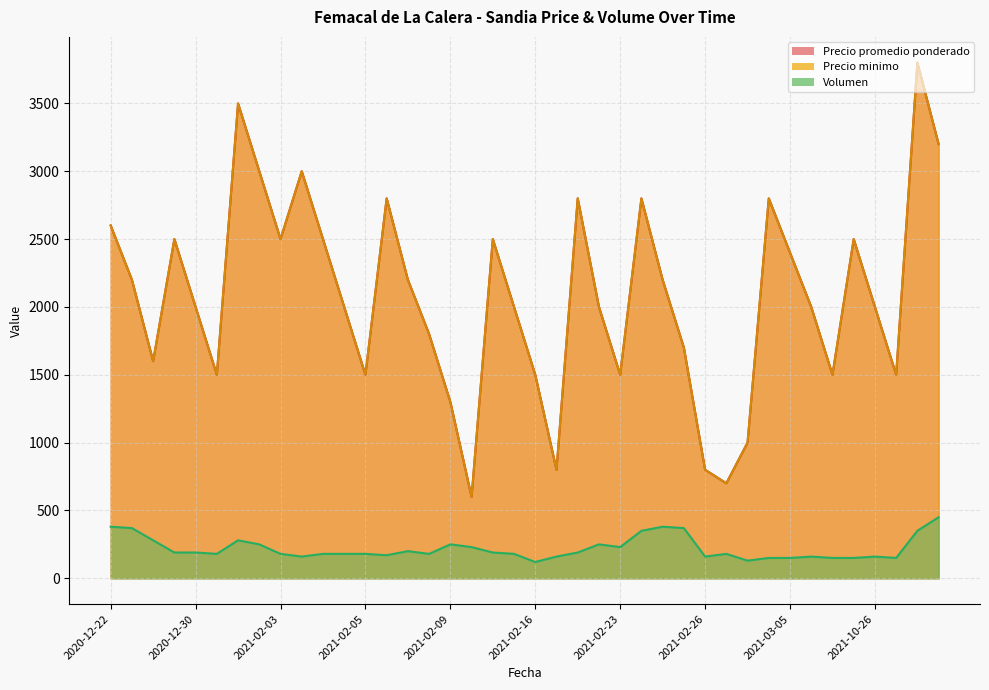

The Precio minimo series shows 716 at 2020-12-22. True or false?

False